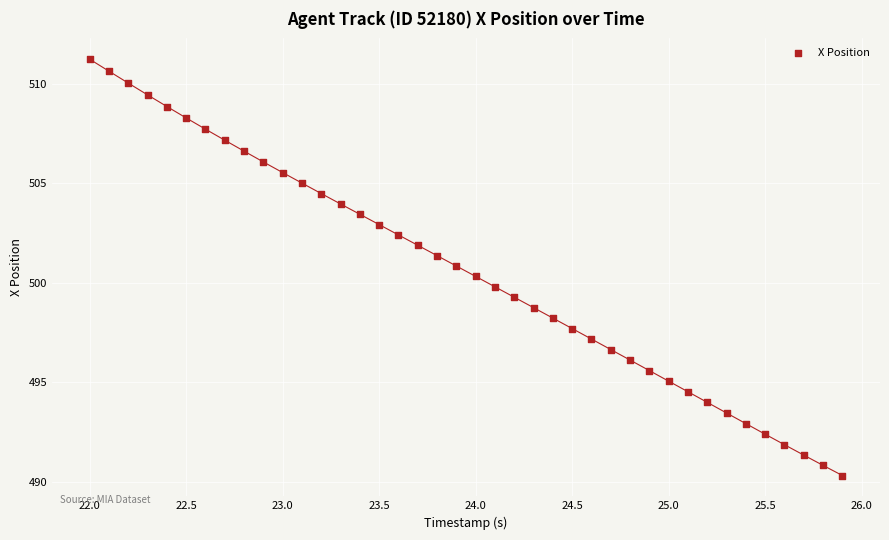

What is the range of X values (max minus min)?

3.9